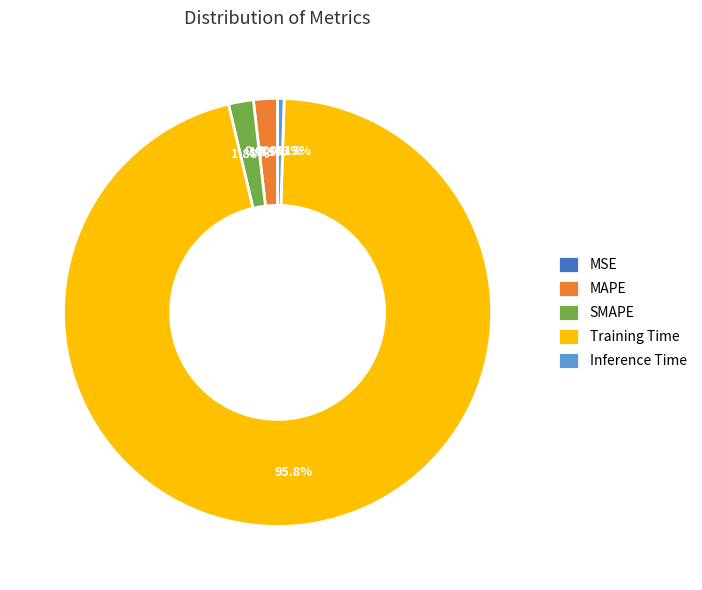

Which category has the biggest portion of the pie?

Training Time